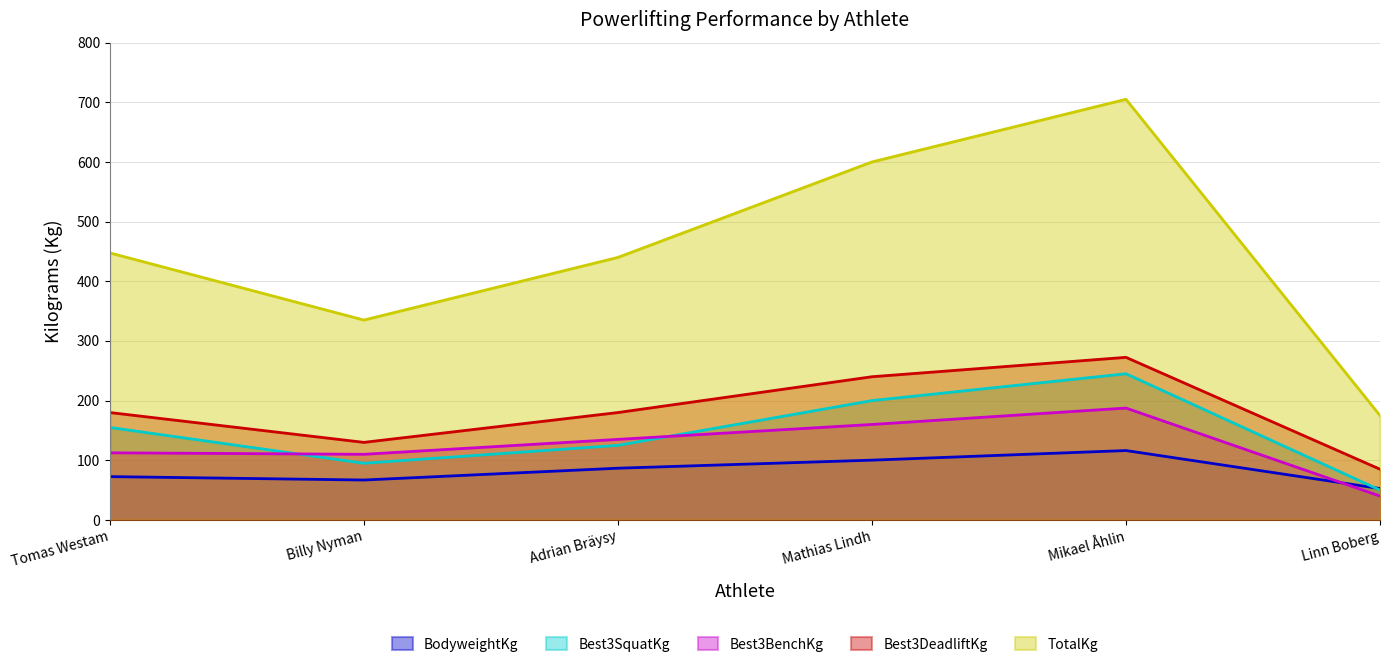

How many times do Best3SquatKg and Best3BenchKg cross each other?

2